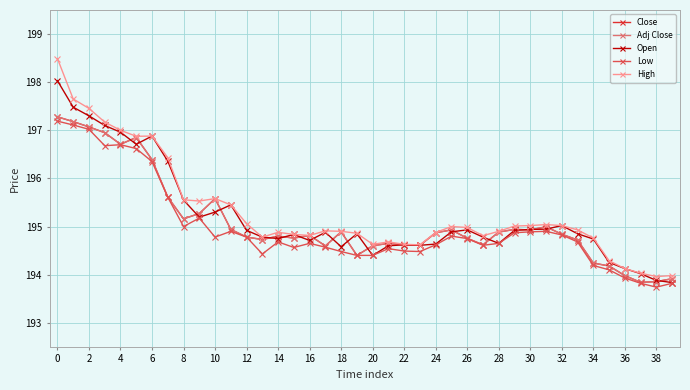

True or false: Adj Close and High intersect in this chart.

False